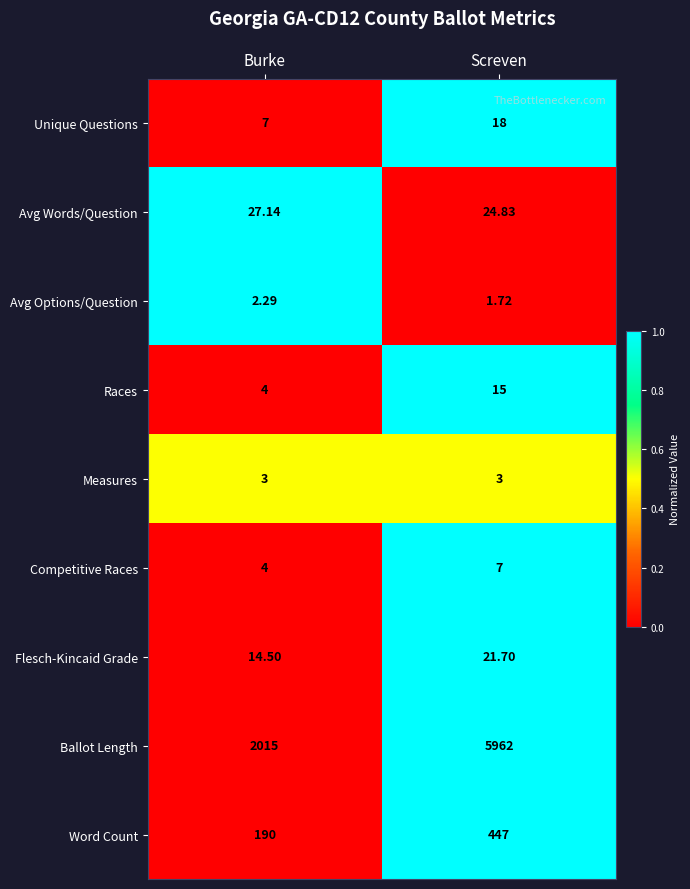

Which label corresponds to the largest value in the chart?

Screven